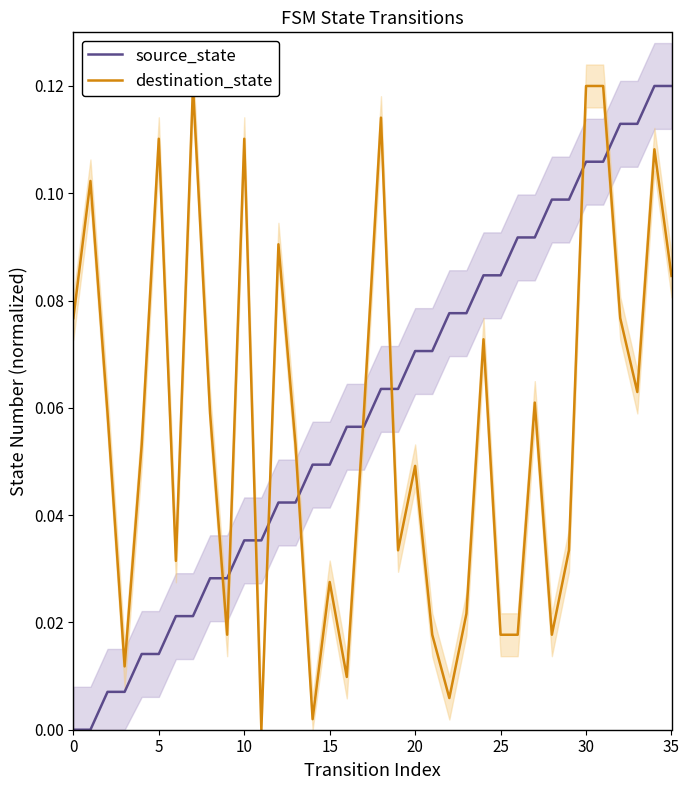

Rank the series at 10 from highest to lowest value.

destination_state, source_state